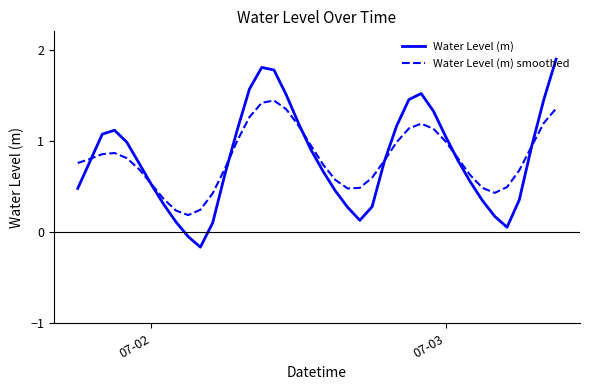

Which series has the widest spread of values?

Water Level (m)